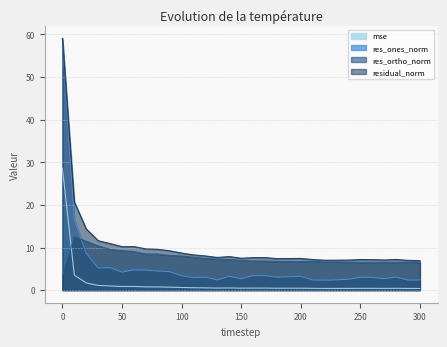

What is the difference between the second highest and second lowest values in the residual_norm series?

13.7